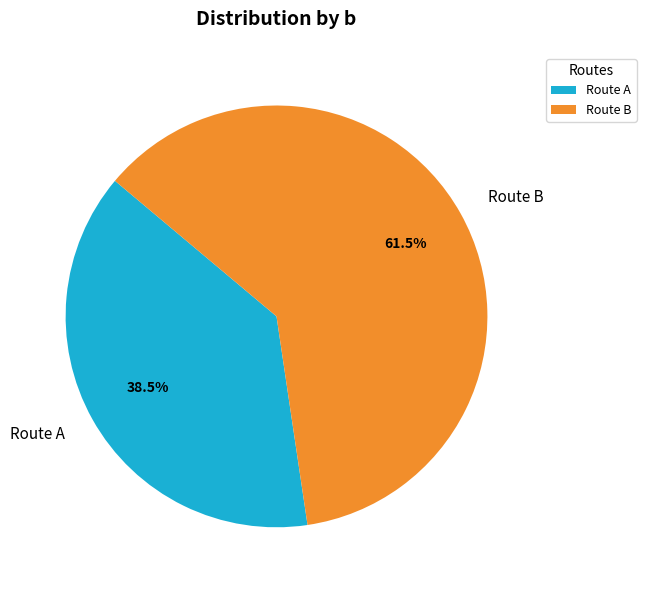

Between Route B and Route A, which is larger?

Route B